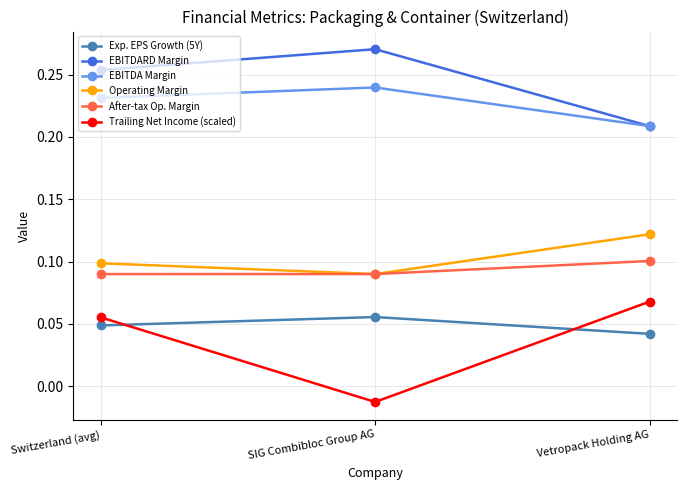

How many data points in Trailing Net Income (scaled) are above 0?

2